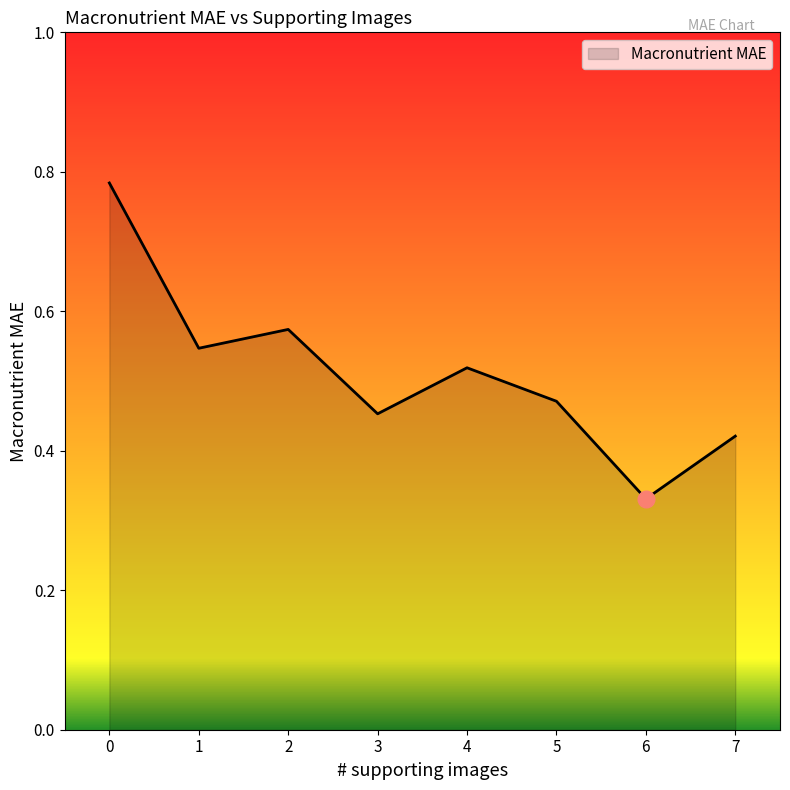

What is the sum of all values?

4.1